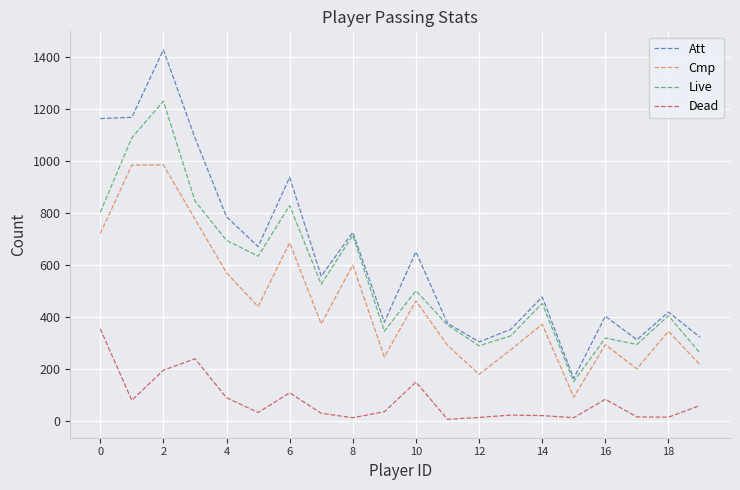

Which series has the largest range (max minus min)?

Att